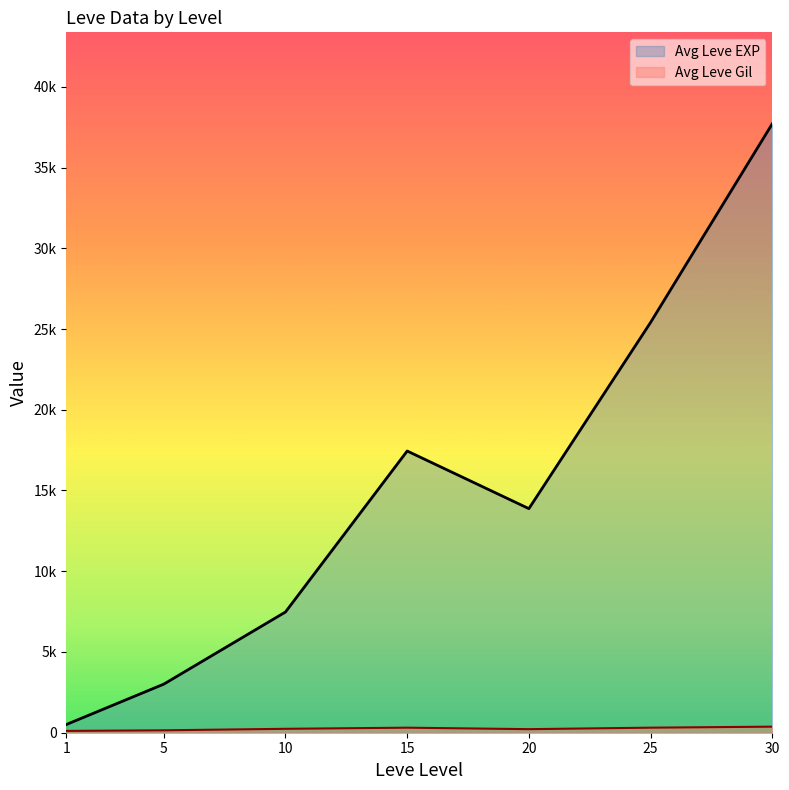

Between 1 and 15, which is larger?

15